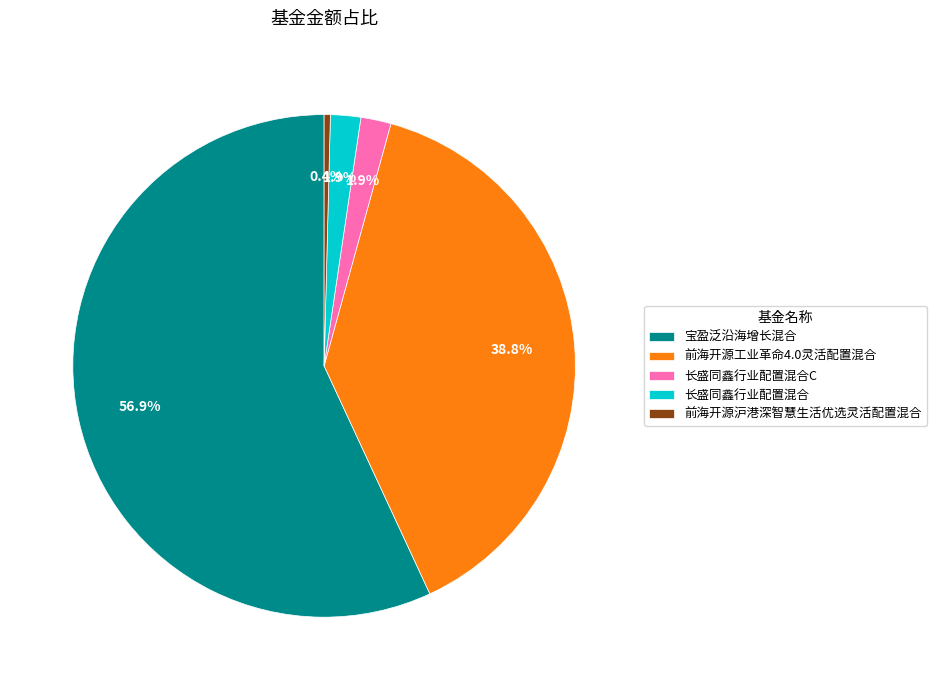

What is the majority slice?

宝盈泛沿海增长混合